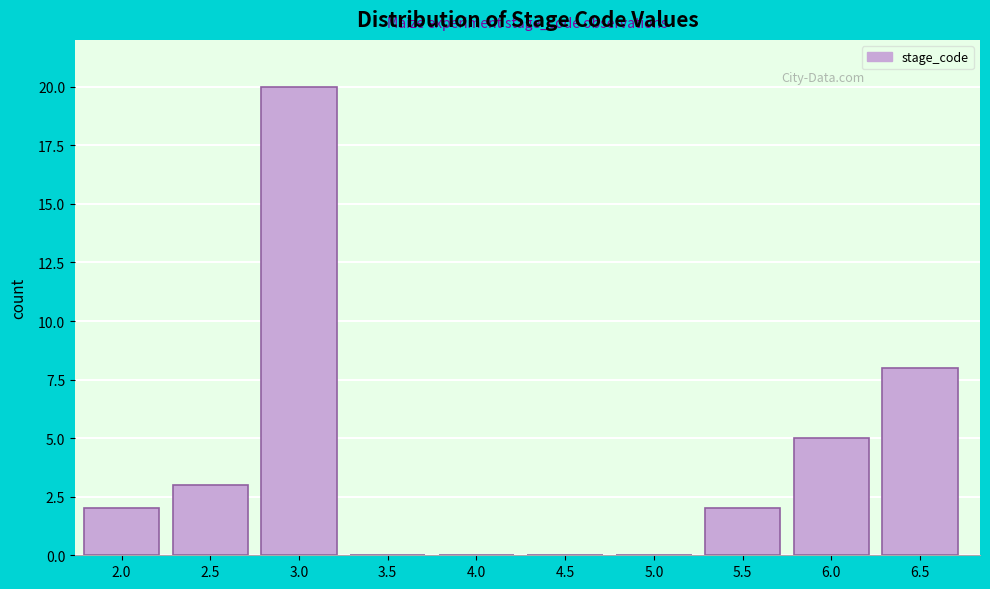

Reading left to right, what are all the values shown in this chart?

2.0=2	2.5=3	3.0=20	3.5=0	4.0=0	4.5=0	5.0=0	5.5=2	6.0=5	6.5=8